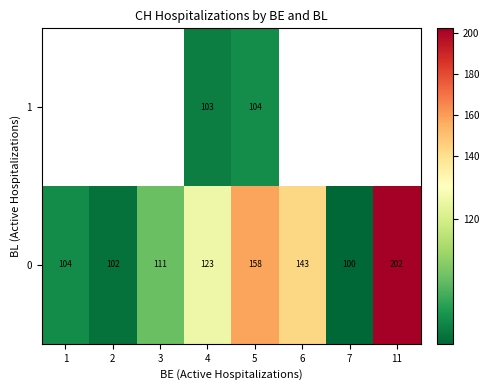

What is the total value across all series at 5?

262.0